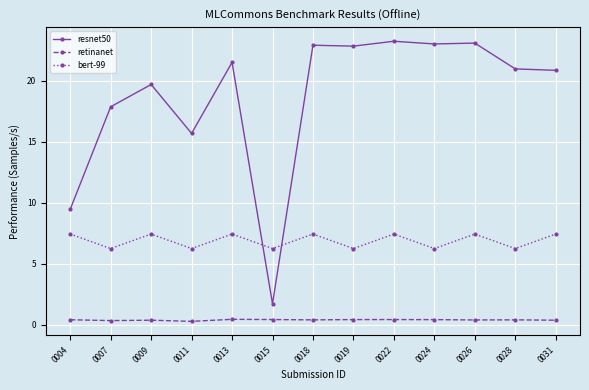

Is it true that bert-99 equals 6.3 at 0007?

True